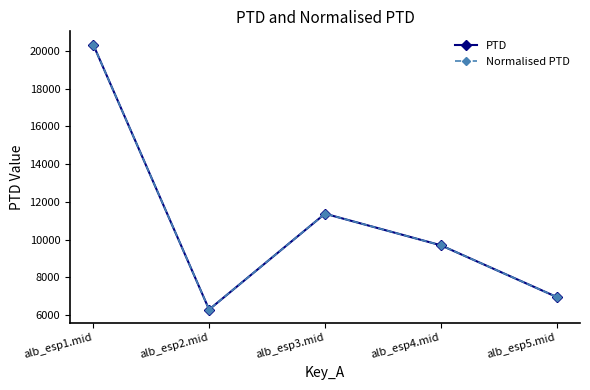

Does the chart have visible grid lines?

No